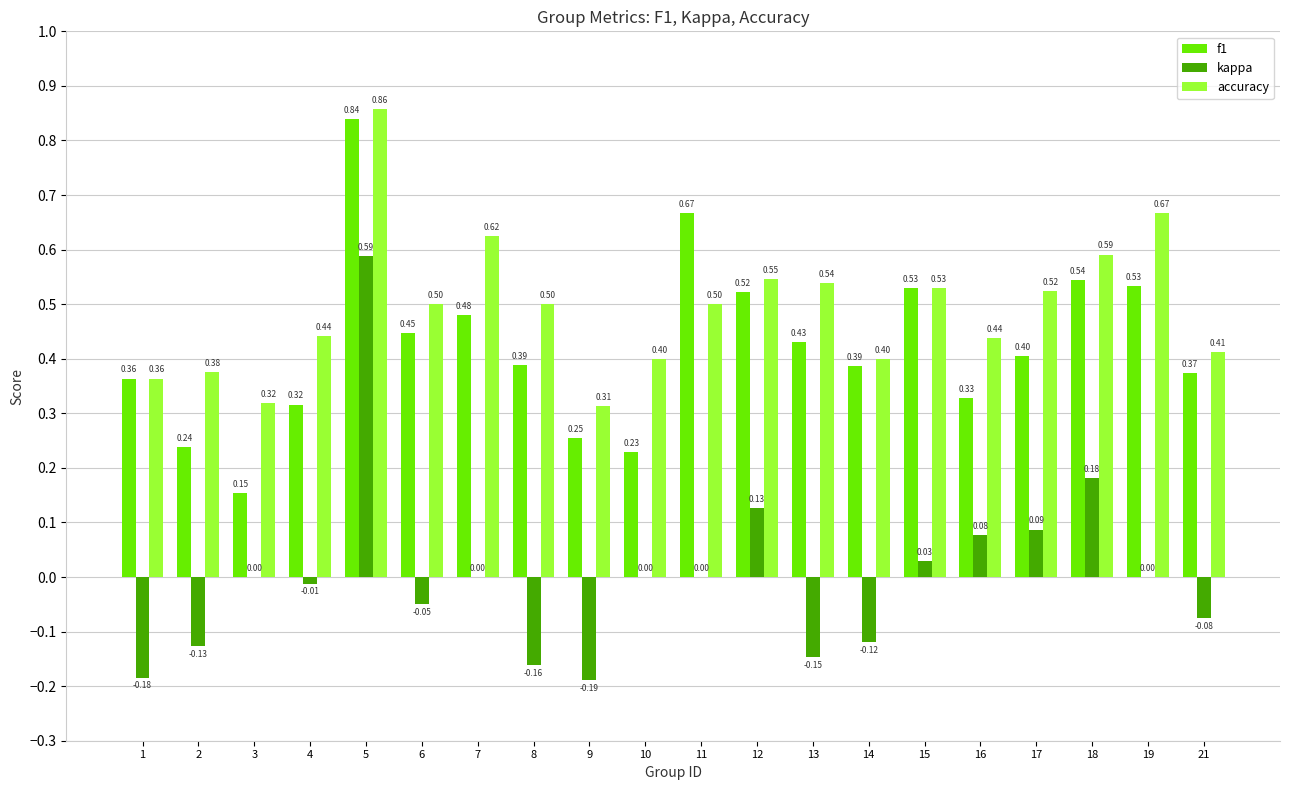

Which series has the largest total across all categories?

accuracy